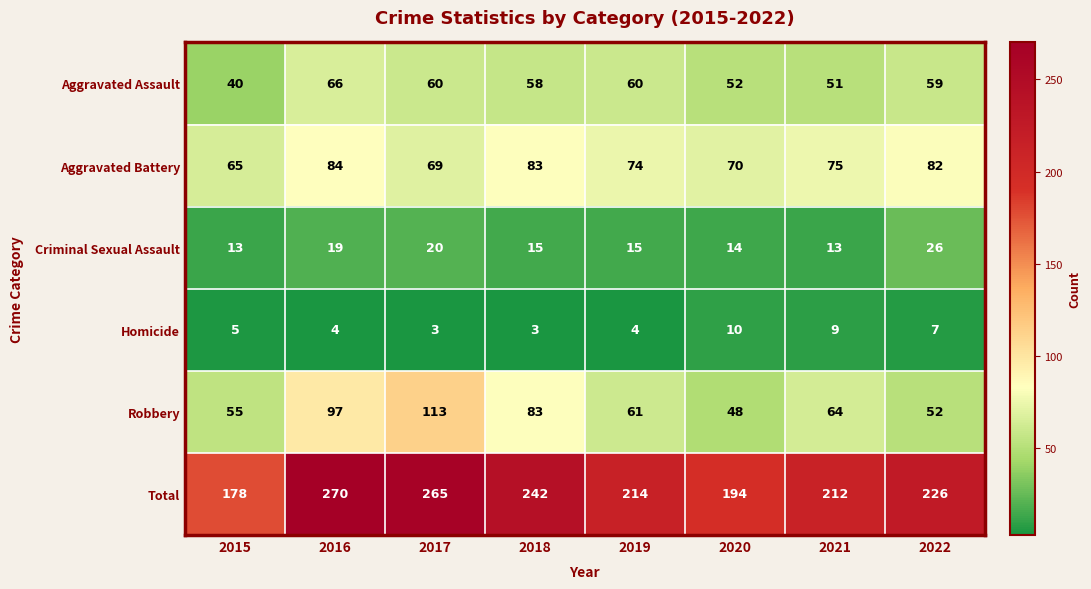

Which category has the highest value across all series?

2016